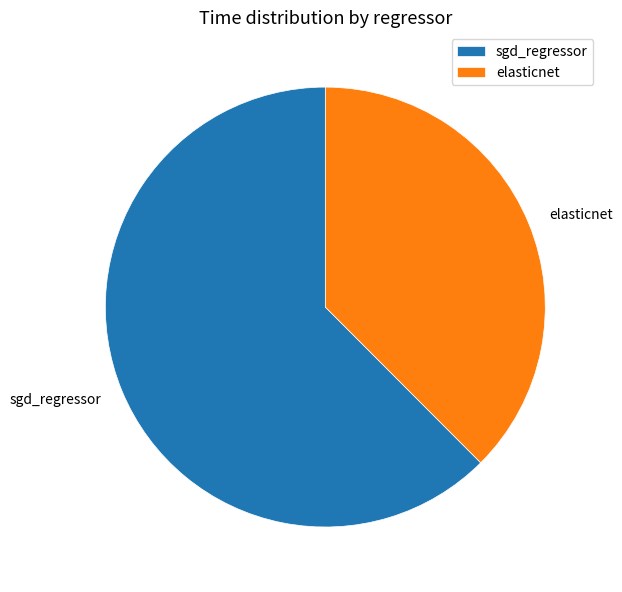

Rank the categories by value from highest to lowest.

sgd_regressor, elasticnet